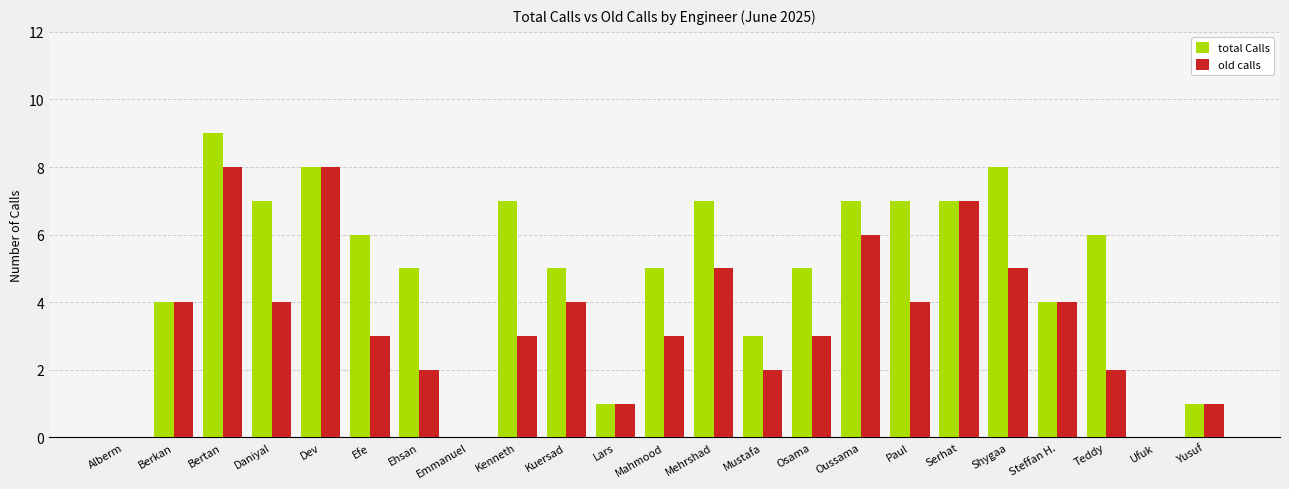

How many data points does each series have?

23